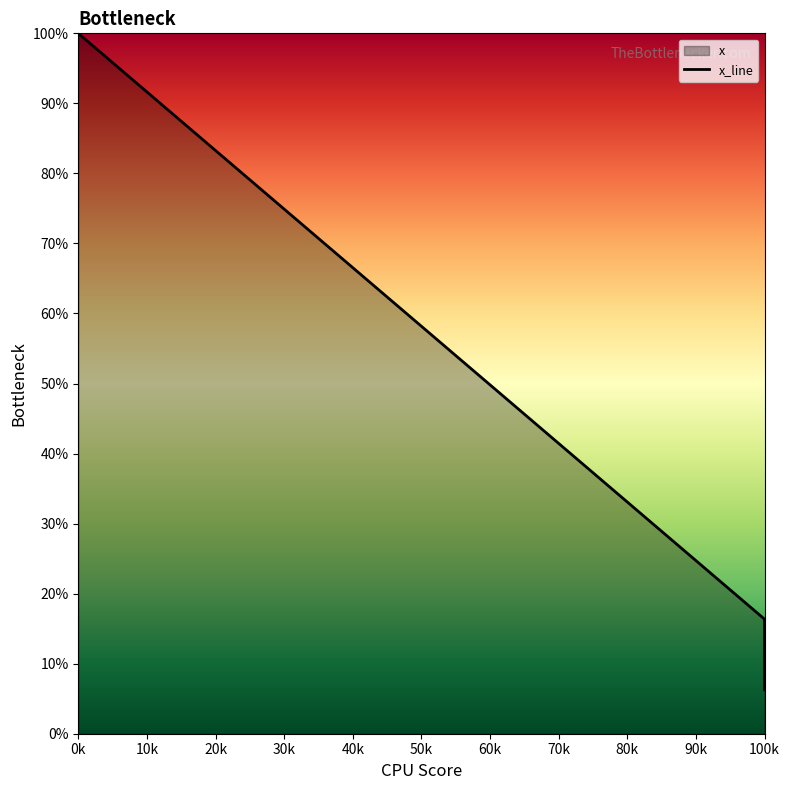

Does the chart display data point markers on the line(s)?

No